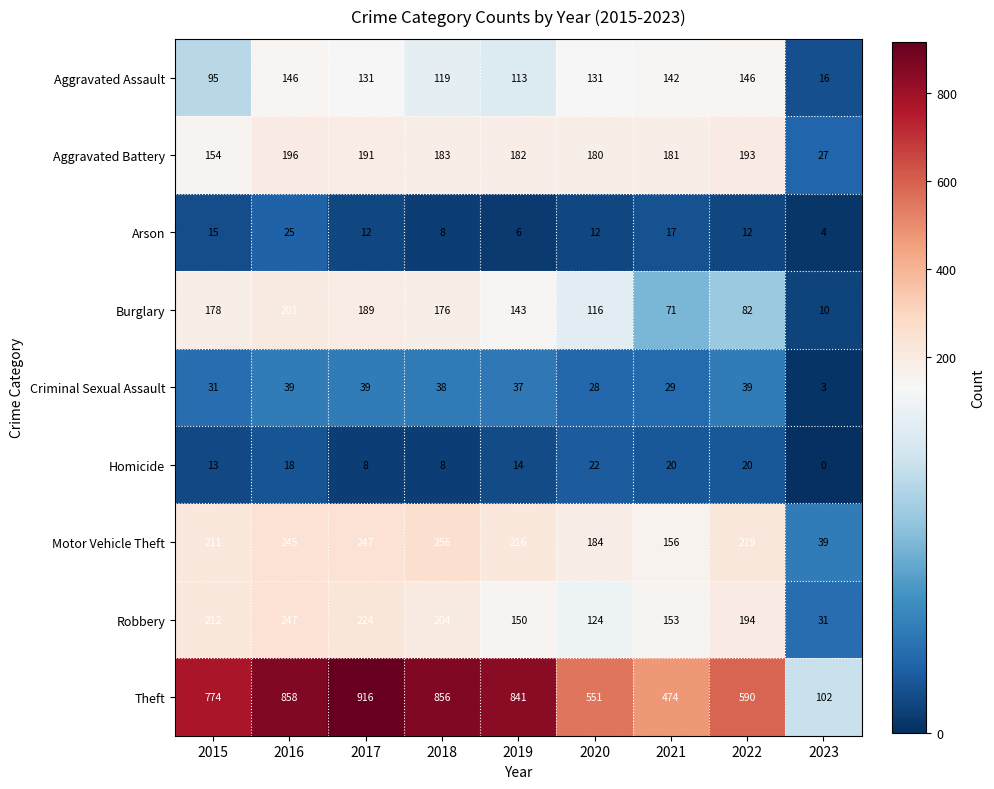

The Aggravated Assault series shows 27 at 2023. True or false?

False